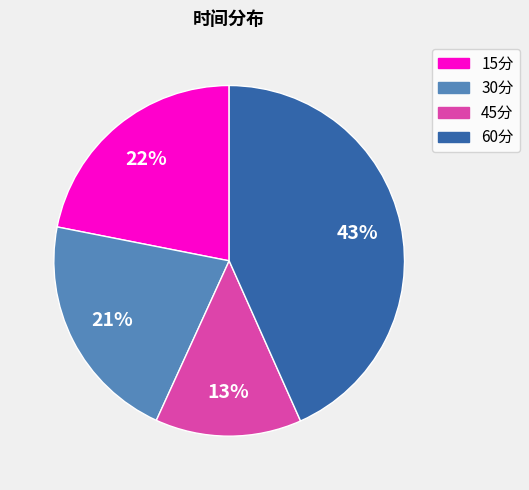

The 45分 slice represents 13% of the pie. True or false?

True